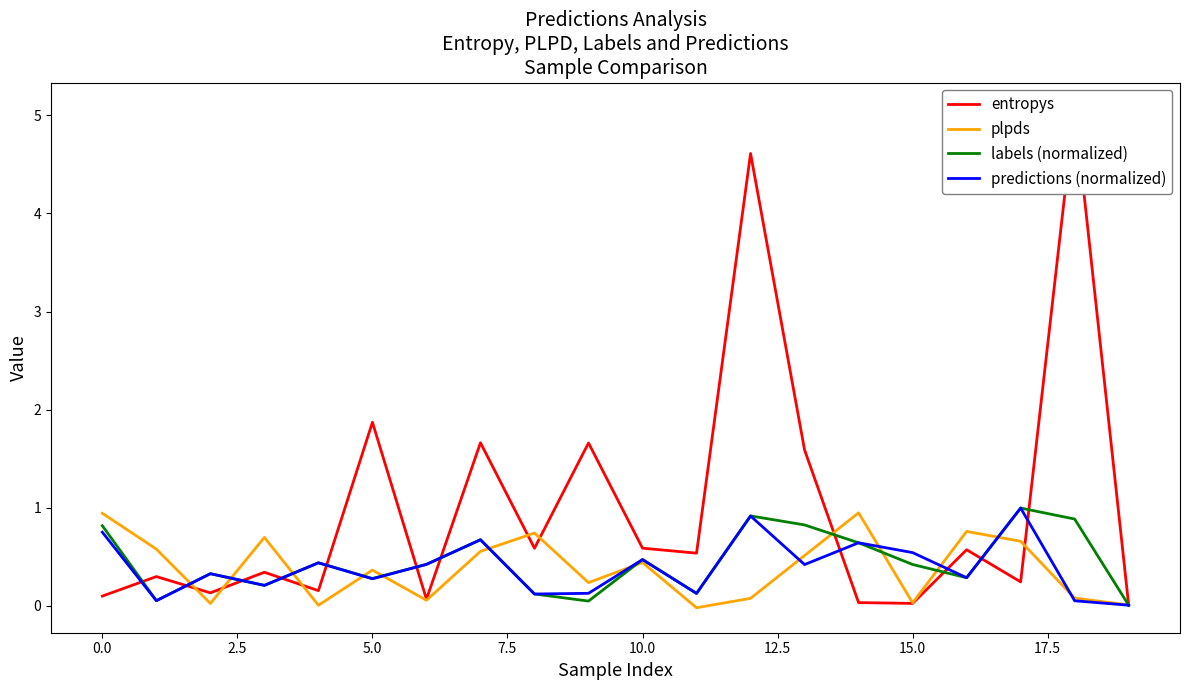

The value of plpds at 5.0 is 0.4. True or false?

True